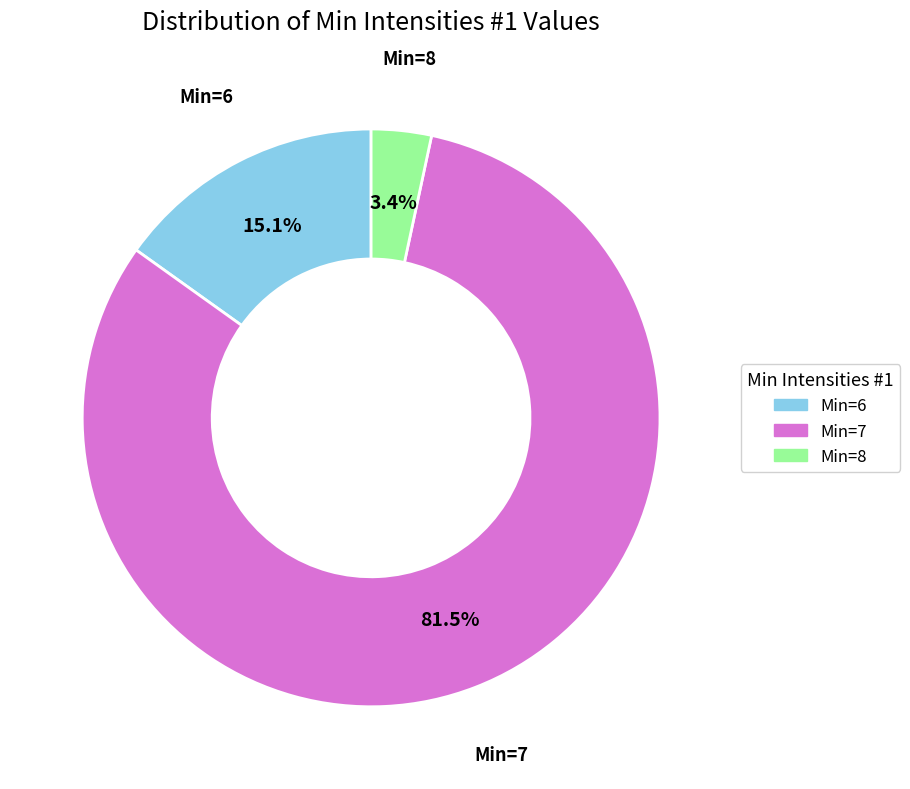

Is there a majority slice in this chart?

Yes